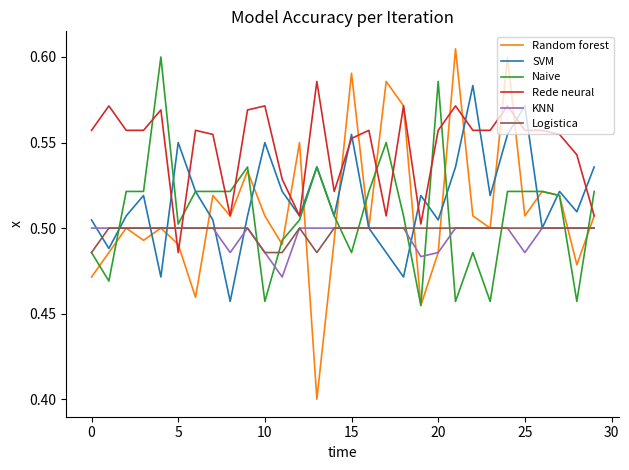

Which series has the largest range (max minus min)?

Random forest